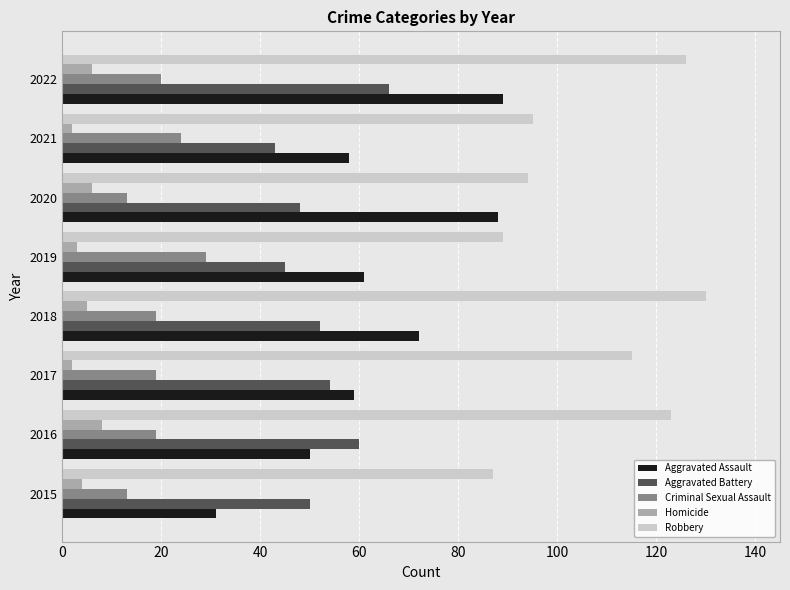

Between 2018 and 2019, which series saw the biggest shift?

Robbery